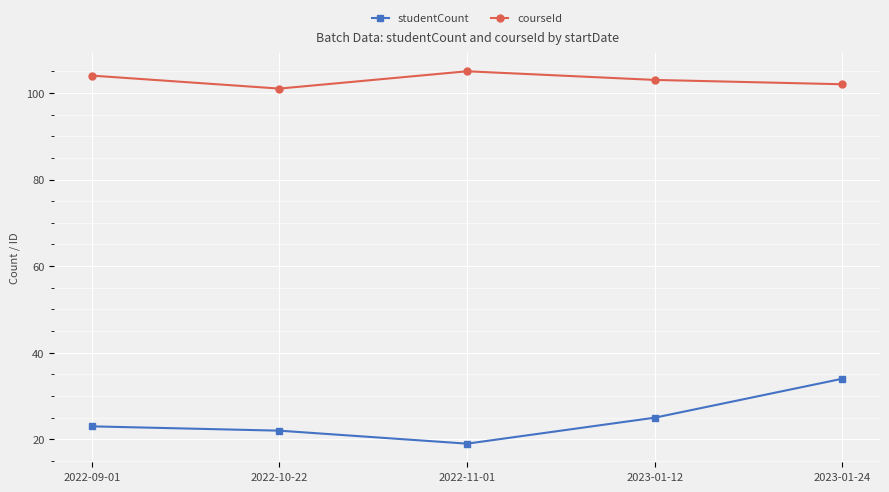

Reading left to right, transcribe all the data shown in this chart.

studentCount: 23	22	19	25	34
courseId: 104	101	105	103	102